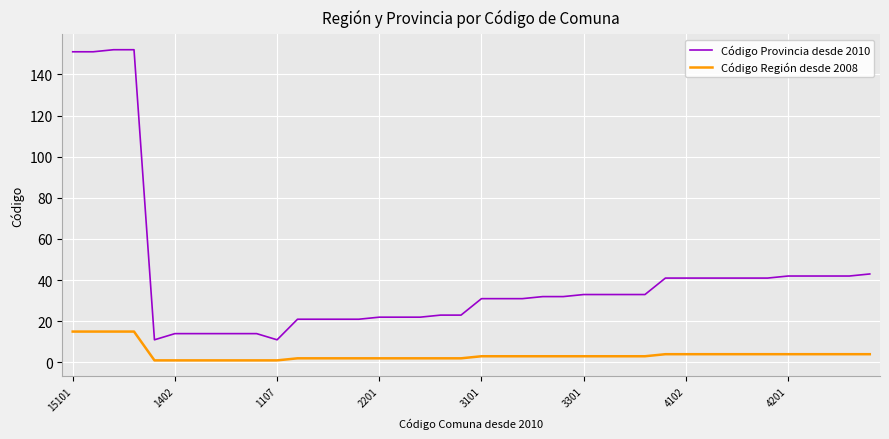

List the series in order of their overall mean, highest first.

Código Provincia desde 2010, Código Región desde 2008